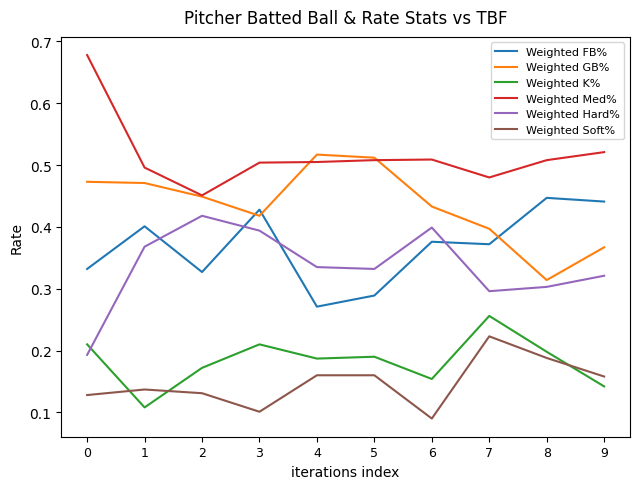

True or false: Weighted Soft% and Weighted GB% intersect in this chart.

False